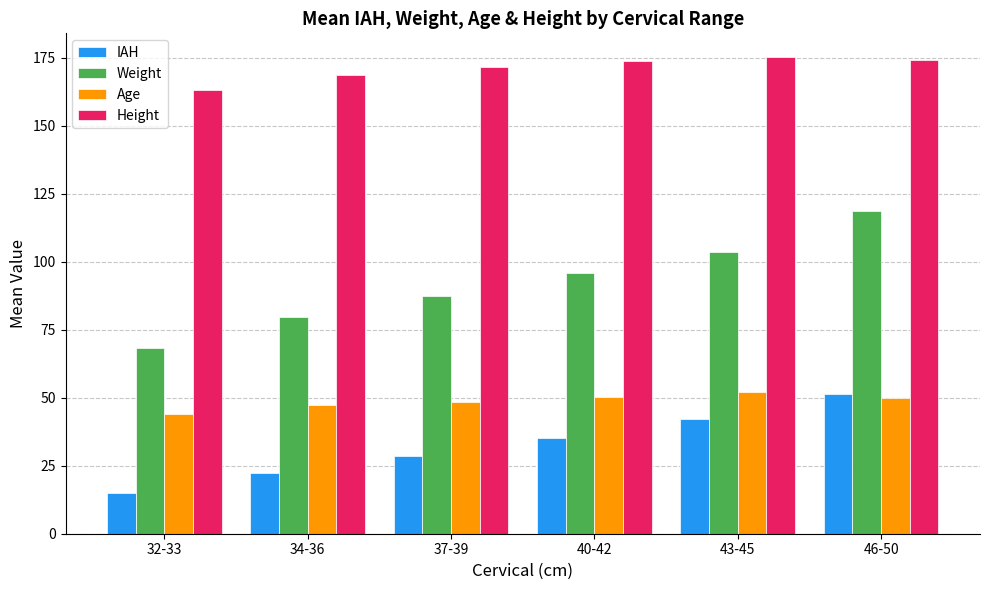

What are all the series names shown in the legend?

IAH, Weight, Age, Height